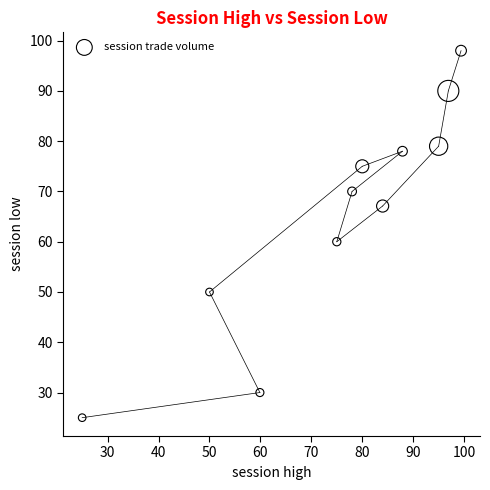

What Y value in the scatter plot is closest to 61?

60.0